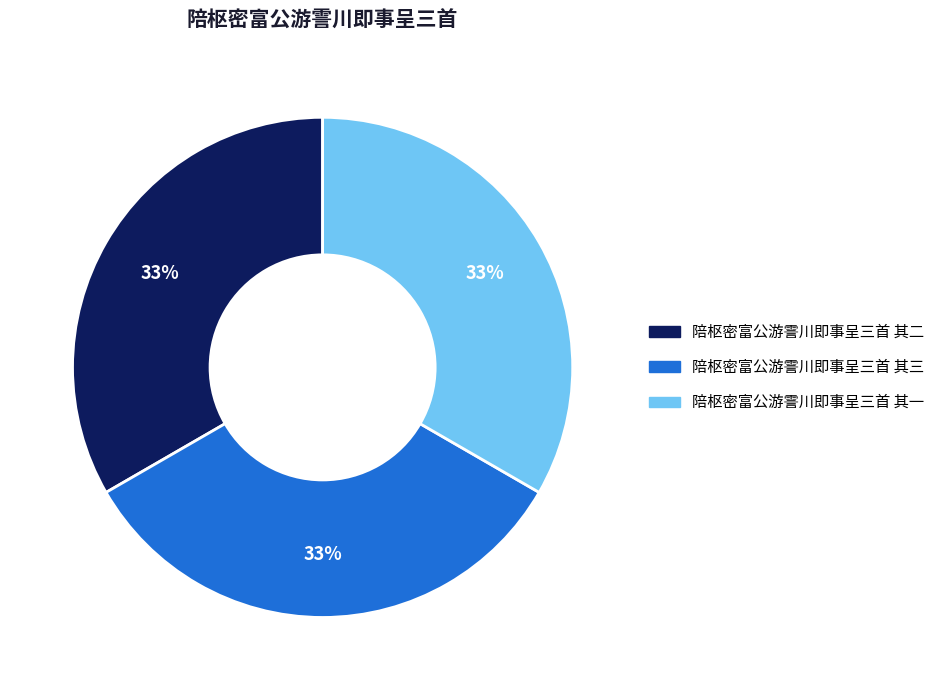

Is the sum of 陪枢密富公游霅川即事呈三首 其三 and 陪枢密富公游霅川即事呈三首 其一 greater than half?

Yes